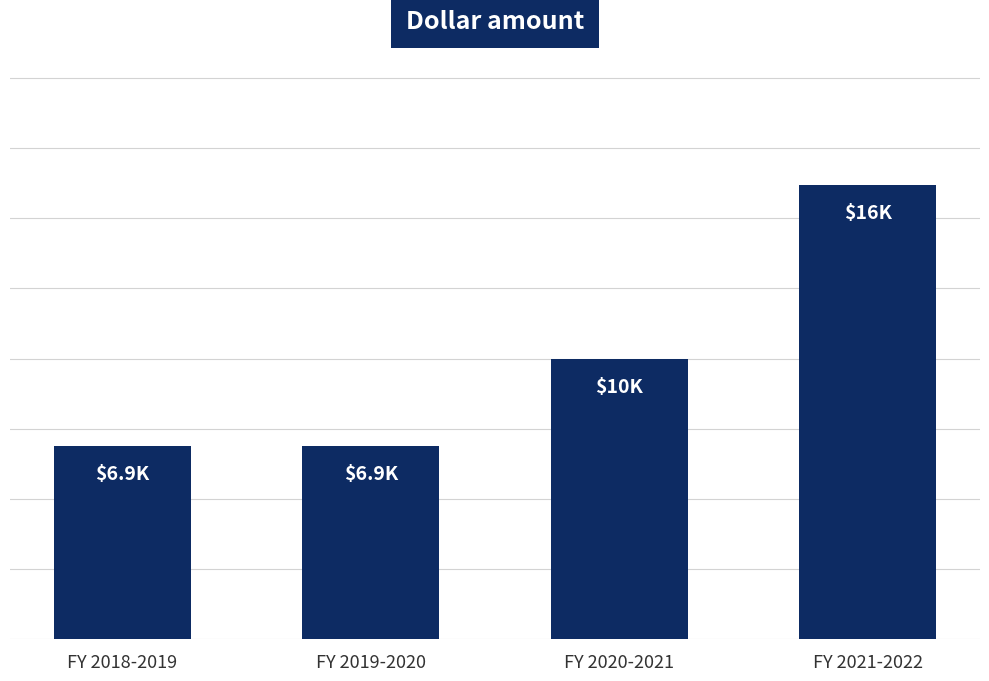

What is the smallest value displayed?

6900